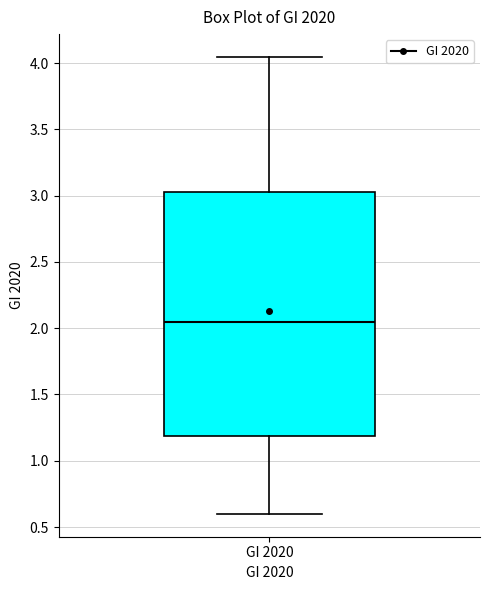

Transcribe this box plot: give where the median line is, the range the box spans, and where the two whiskers end, as read against the y-axis. The values are not printed on the chart, so give them approximately, as read against the axis.

median 2.05, box 1.20 to 3.05, whiskers 0.60 to 4.05